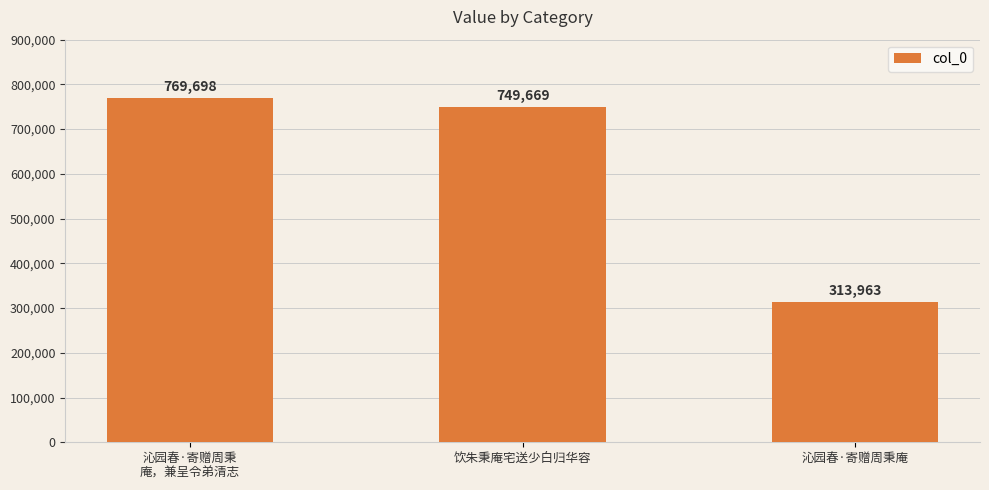

Which label corresponds to the smallest value in the chart?

沁园春·寄赠周秉庵